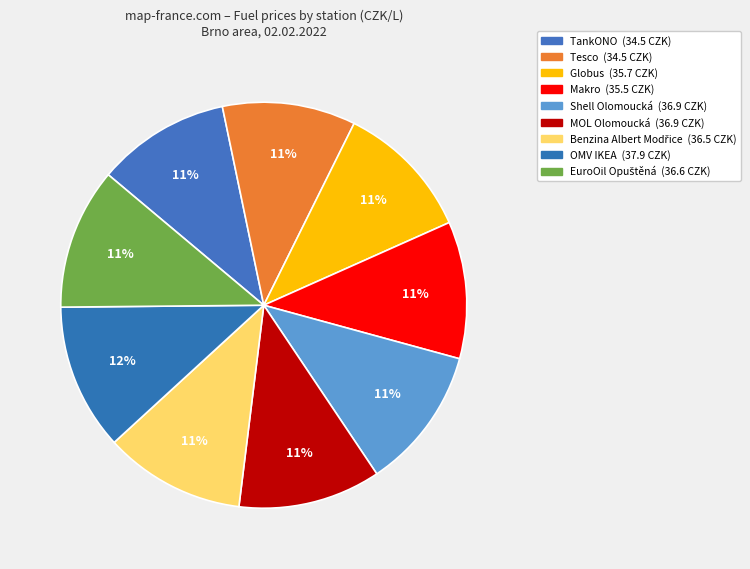

What is the smallest slice in the pie chart?

TankONO